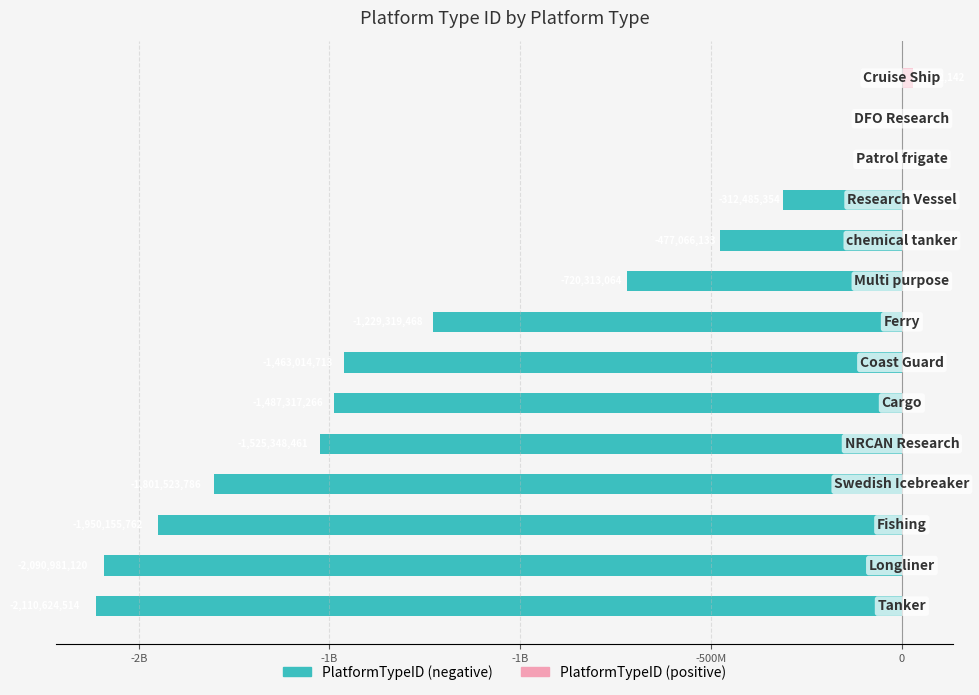

Reading left to right, extract all data points from this chart.

PlatformTypeID (negative): -2110624514	-2090981120	-1950155762	-1801523786	-1525348461	-1487317266	-1463014713	-1229319468	-720313064	-477066133	-312485354	0	0	0
PlatformTypeID (positive): 0	0	0	0	0	0	0	0	0	0	0	2	3	28082142